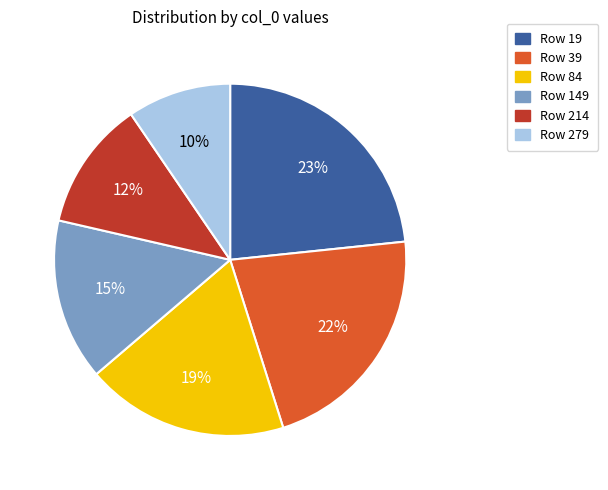

How many segments does this pie chart have?

6